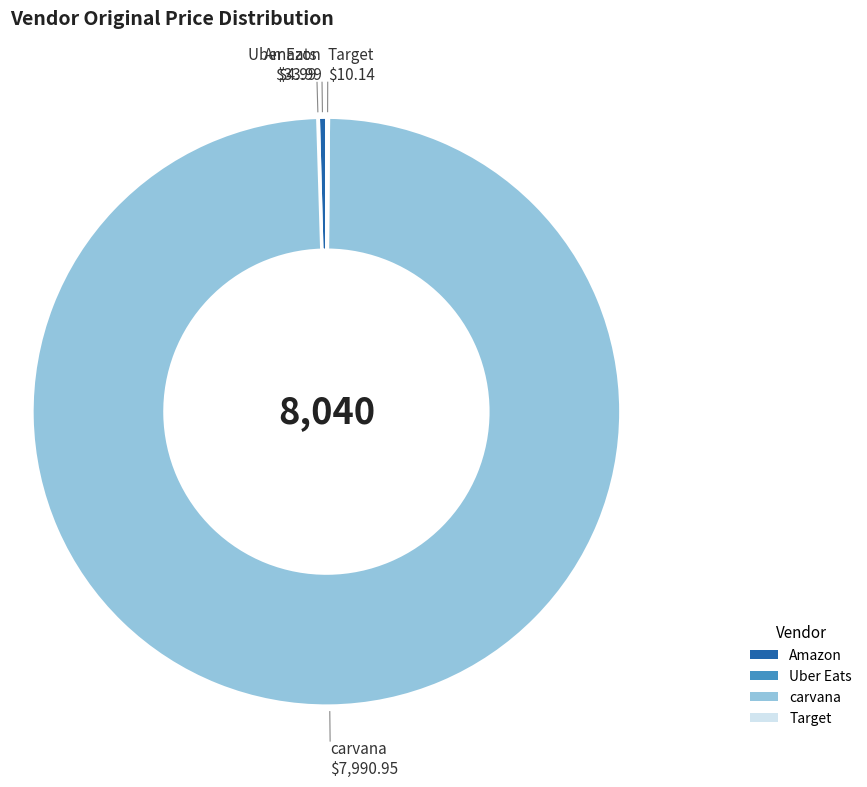

Is there any slice that represents more than half of the pie?

Yes